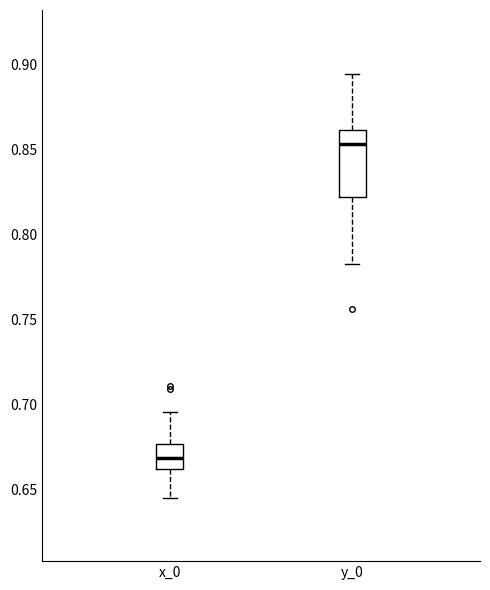

Reading left to right, transcribe this box plot: for each box, give where its median line is, the range the box spans, and where its two whiskers end, as read against the y-axis. The values are not printed on the chart, so give them approximately, as read against the axis.

x_0: median 0.670, box 0.660 to 0.675, whiskers 0.645 to 0.695
y_0: median 0.855, box 0.820 to 0.860, whiskers 0.785 to 0.895